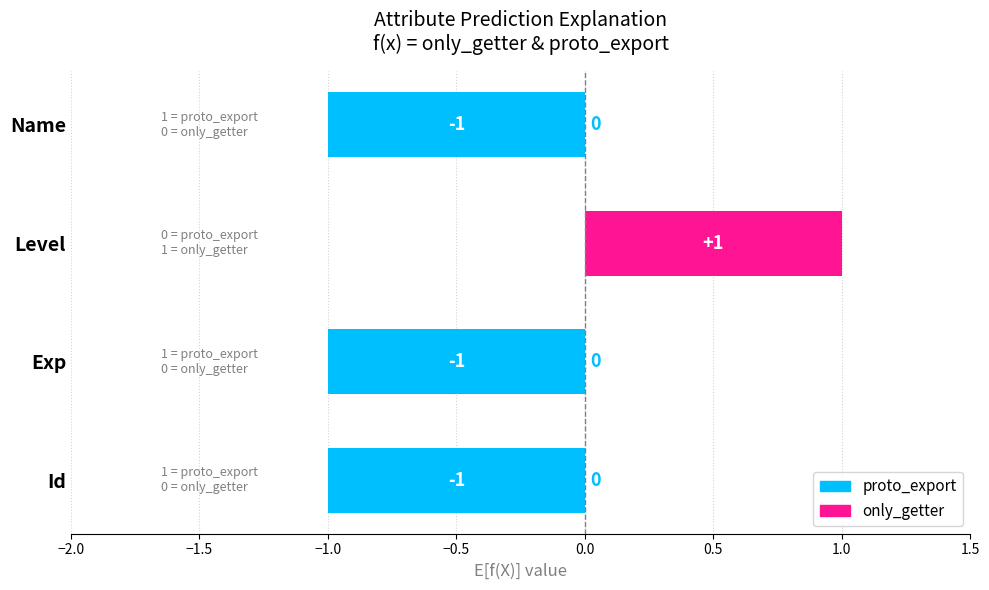

What is the sum of all values?

1